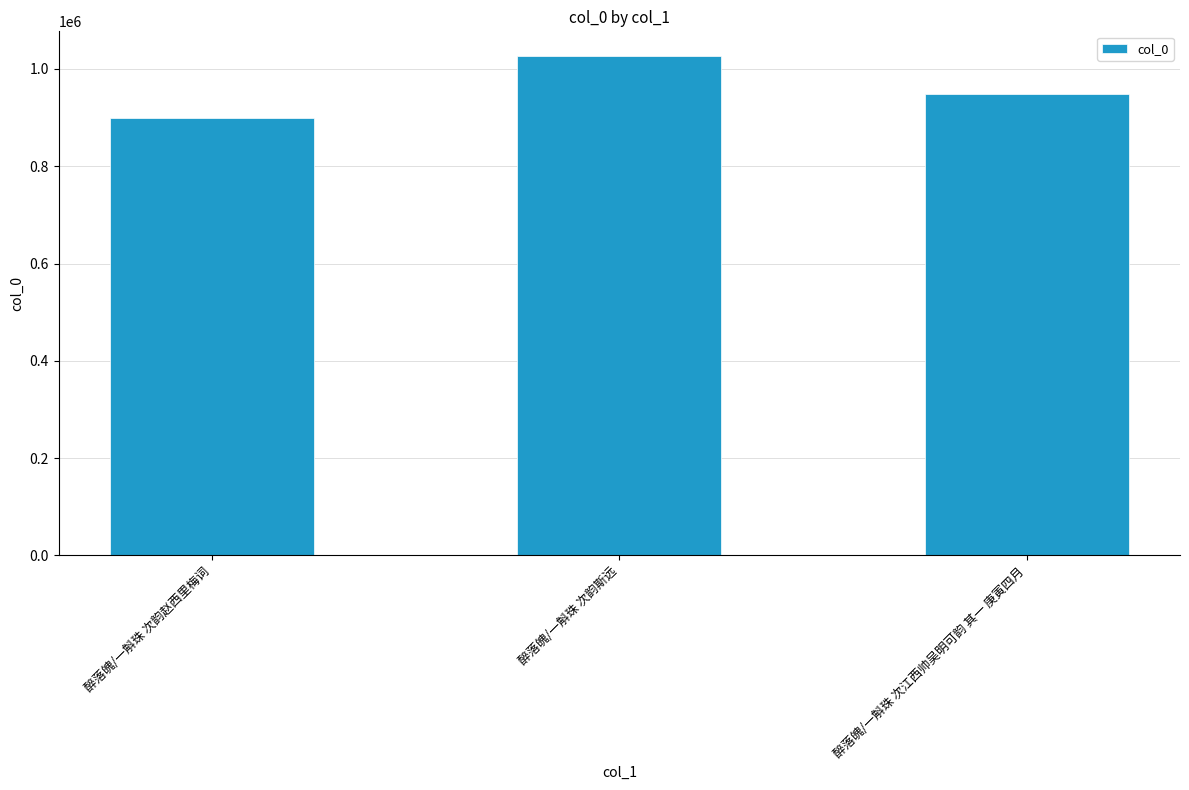

Reading left to right, list all the values displayed in this chart.

900107	1026116	948996